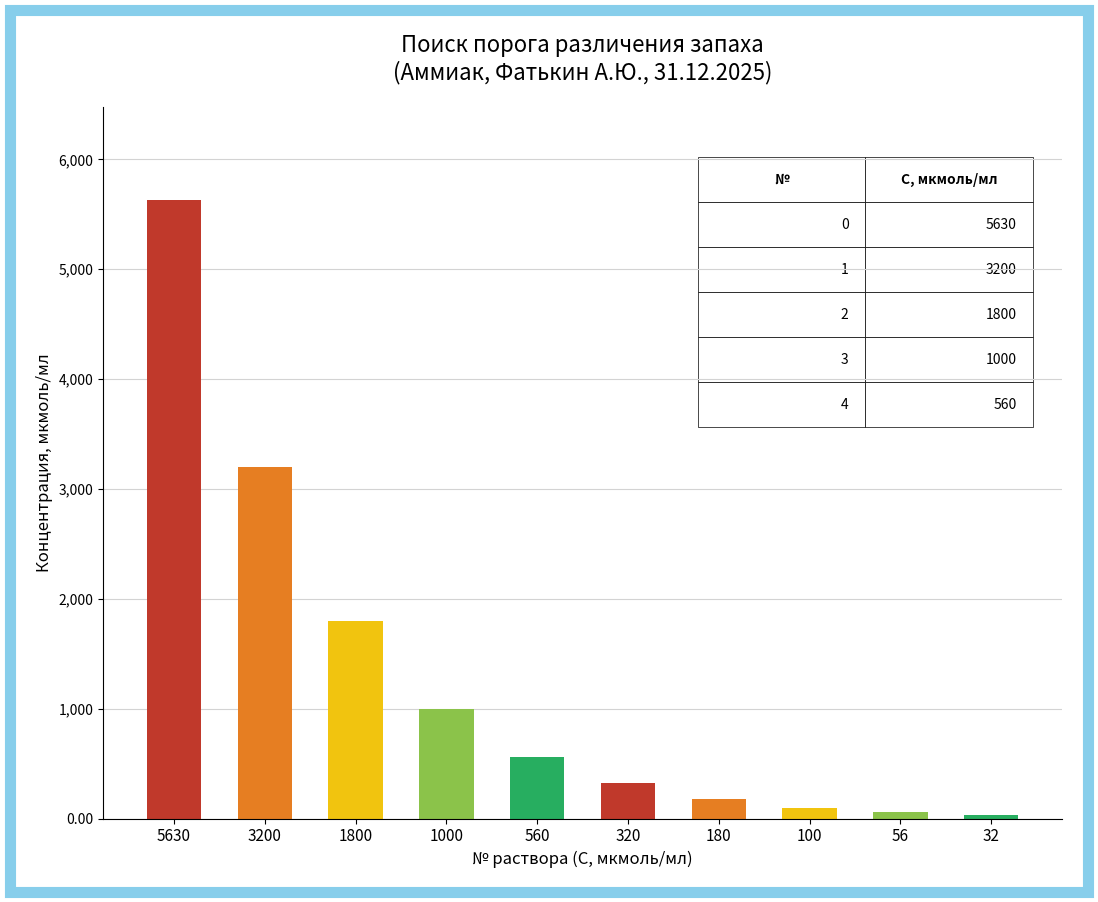

Where does the data first go above 560?

5630